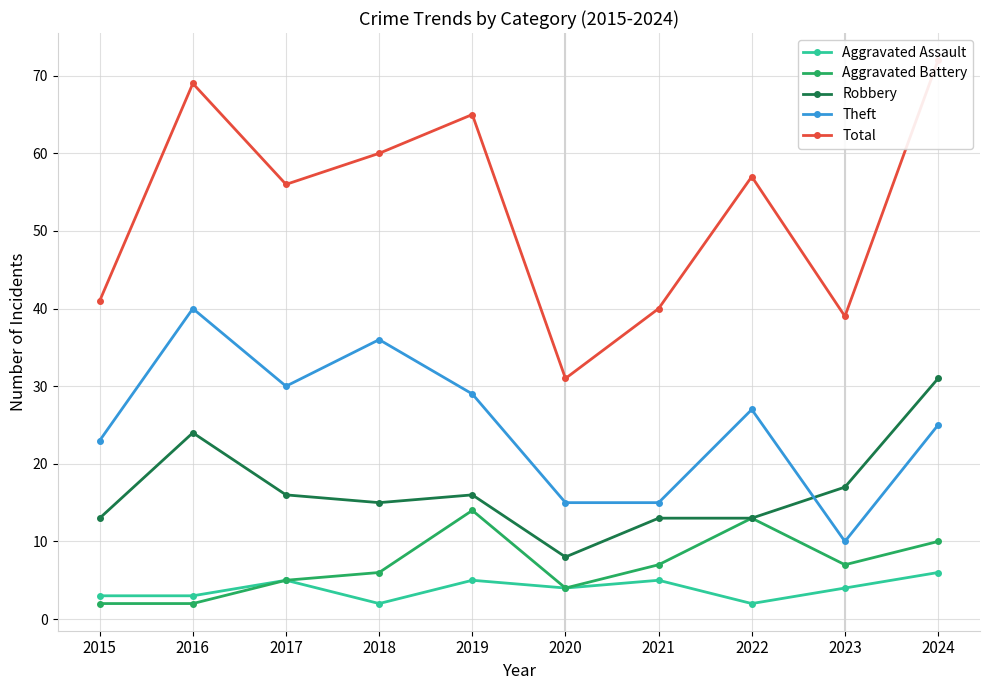

True or false: Total has more than 0 interior local peaks.

True